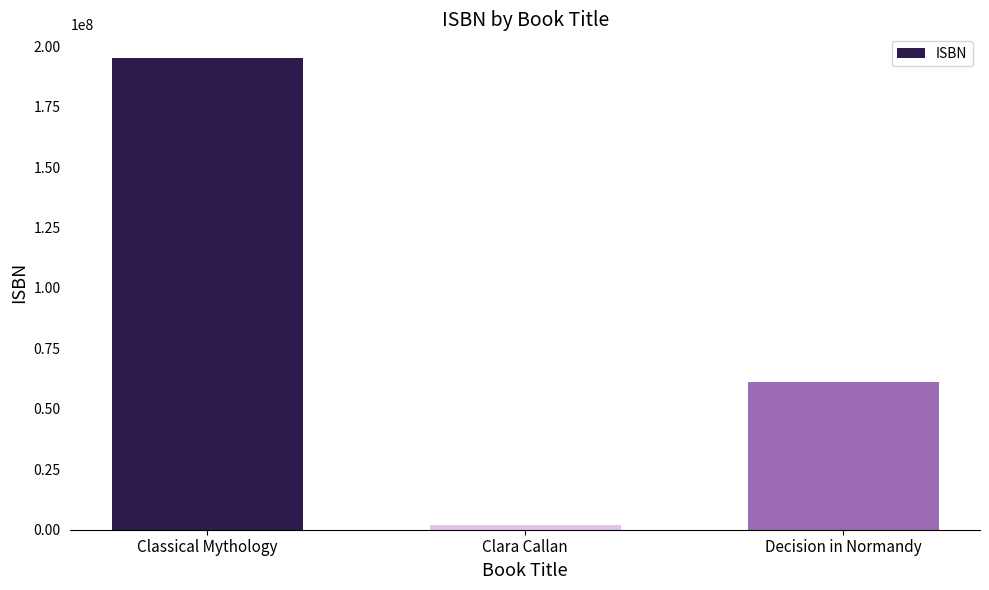

What is the sum of all values?

258131595